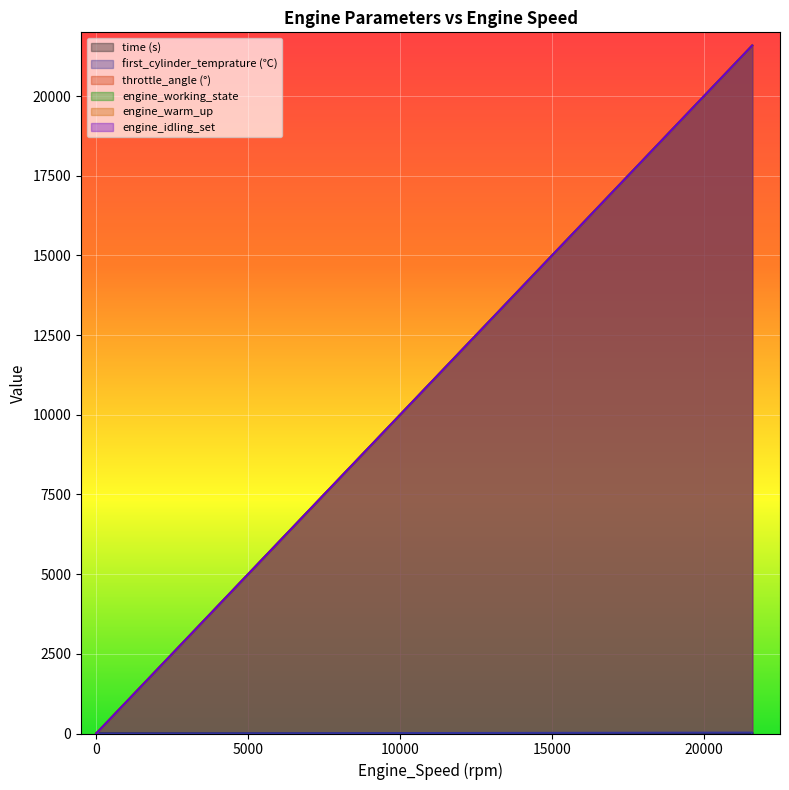

At how many categories does at least one series exceed 19641?

19